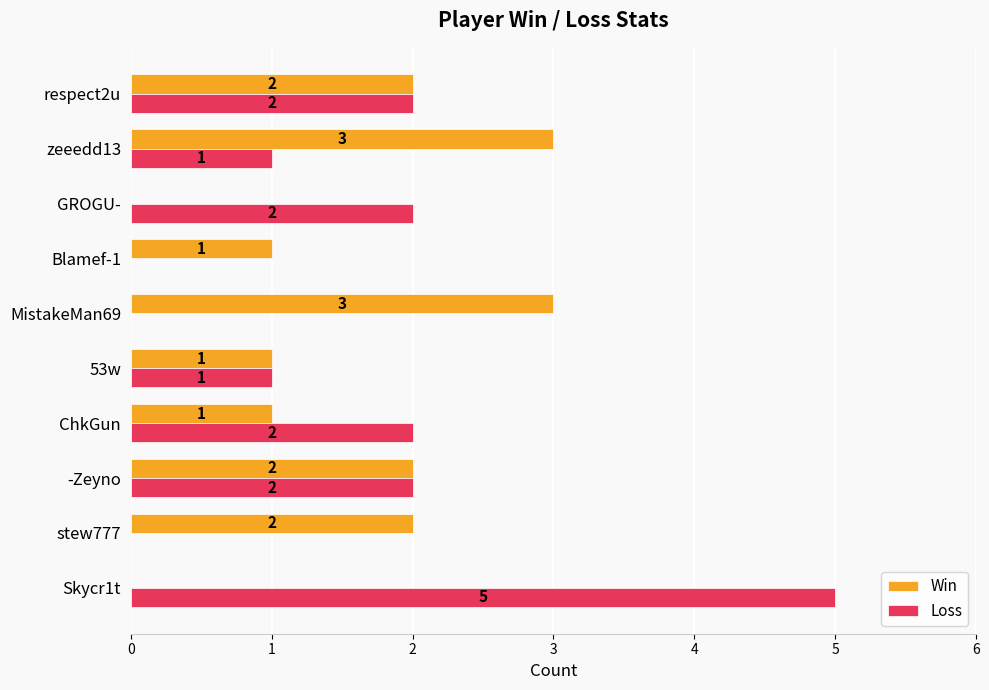

What is the sum of all Win values?

15